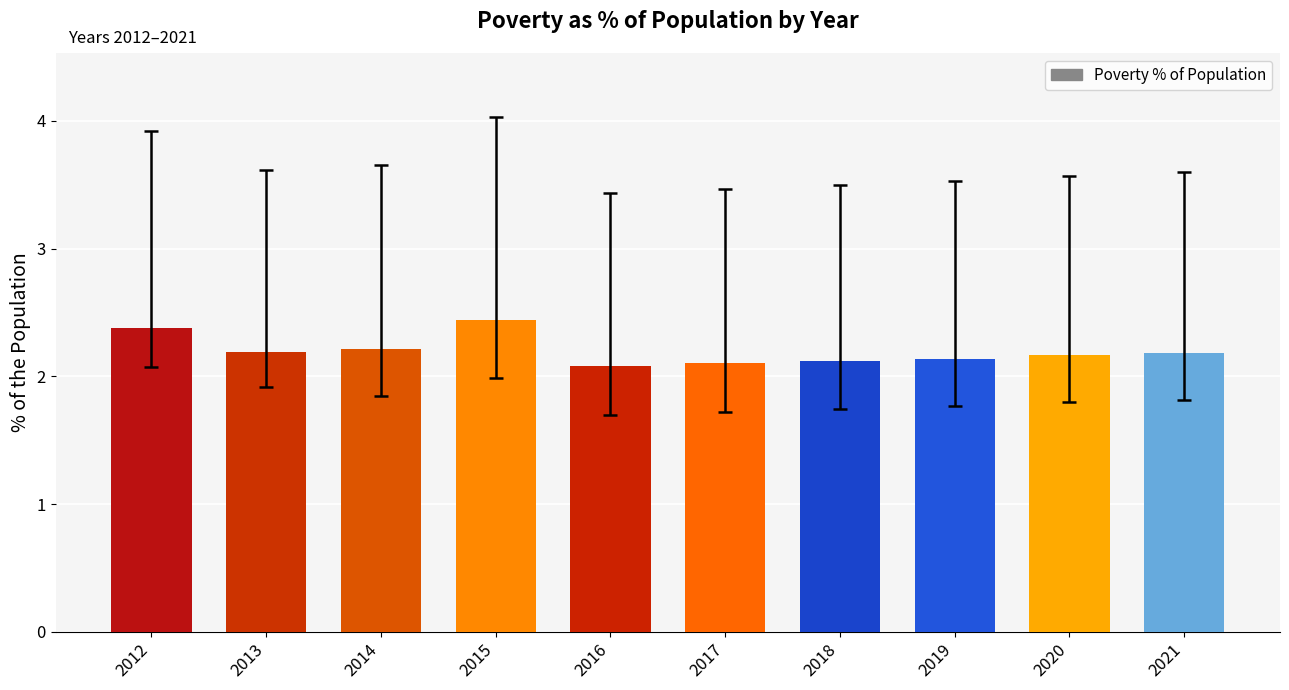

What is the maximum value shown in the chart?

2.4